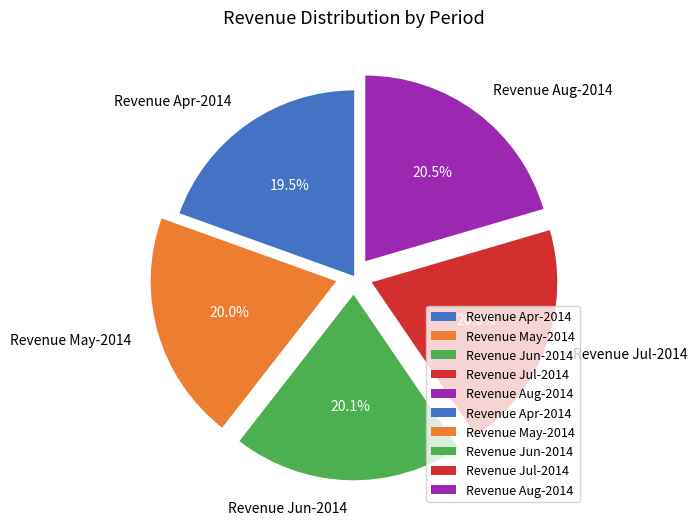

Is Revenue May-2014 the majority of the pie?

No